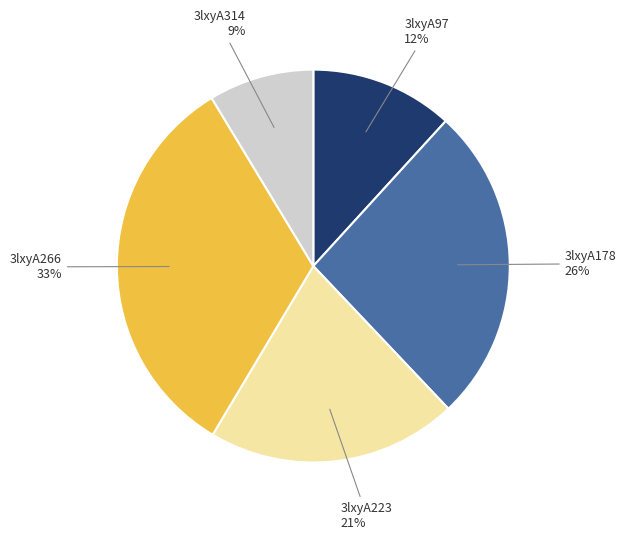

To the nearest percent, what is the average slice percentage?

20%